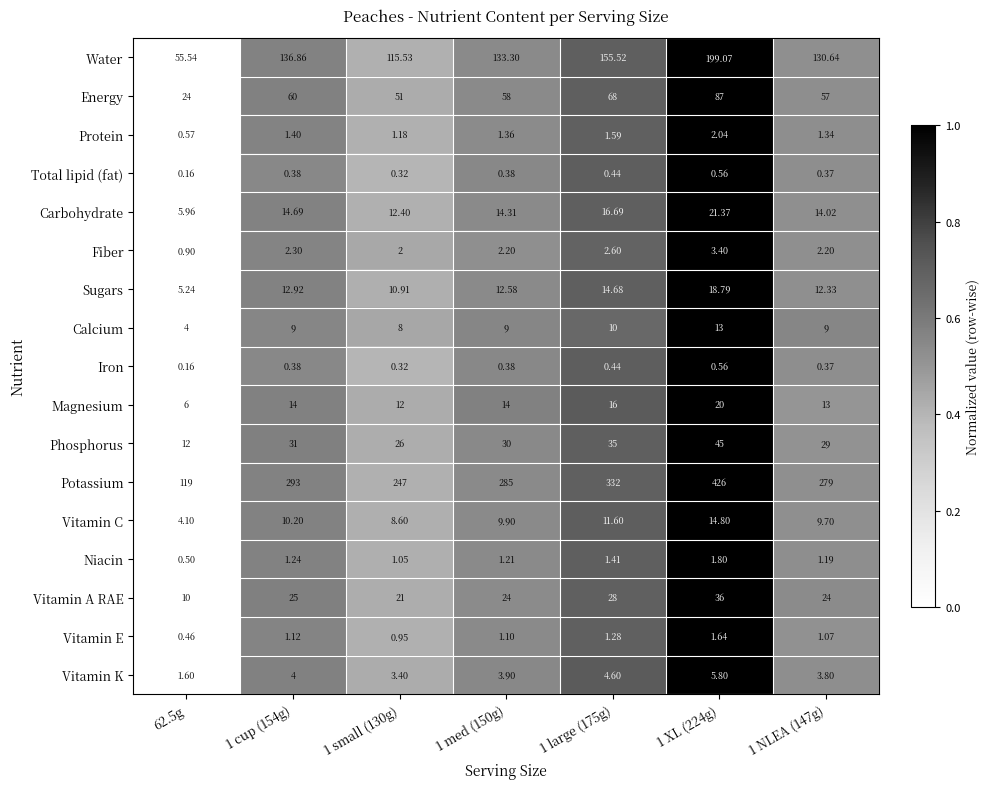

Which series has the largest total across all categories?

Potassium